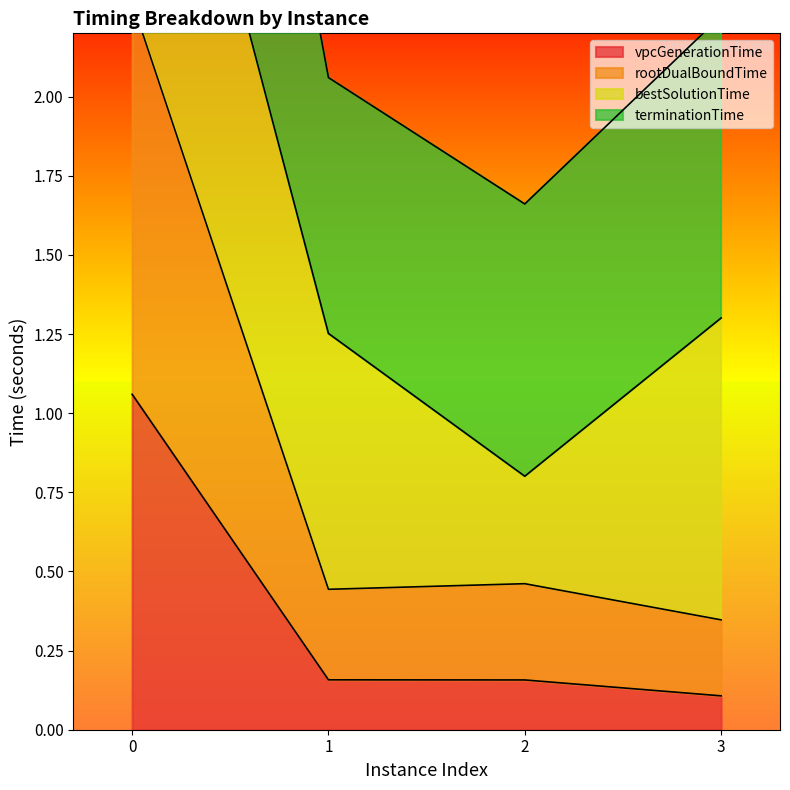

At which category does the chart reach its minimum across all series?

3